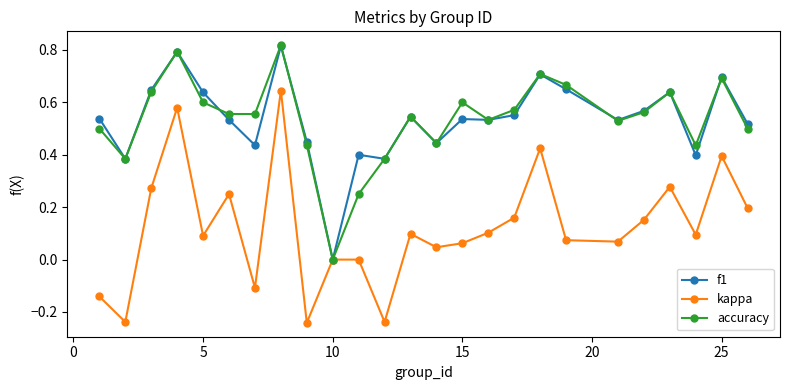

True or false: kappa has more than 2 points higher than both neighbors.

True